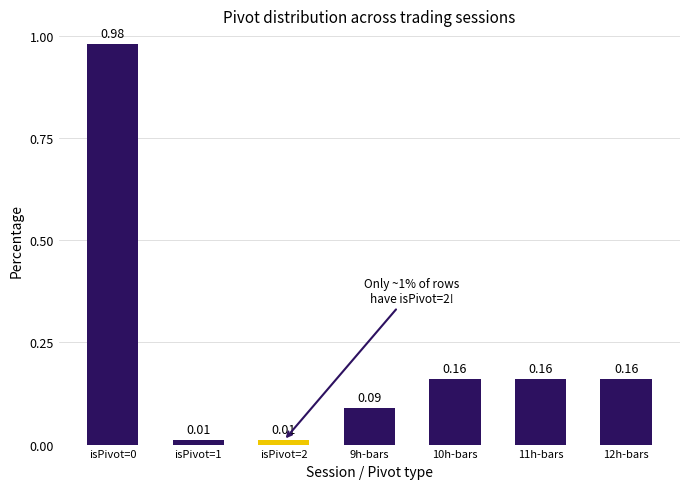

Count the number of categories in the chart.

7